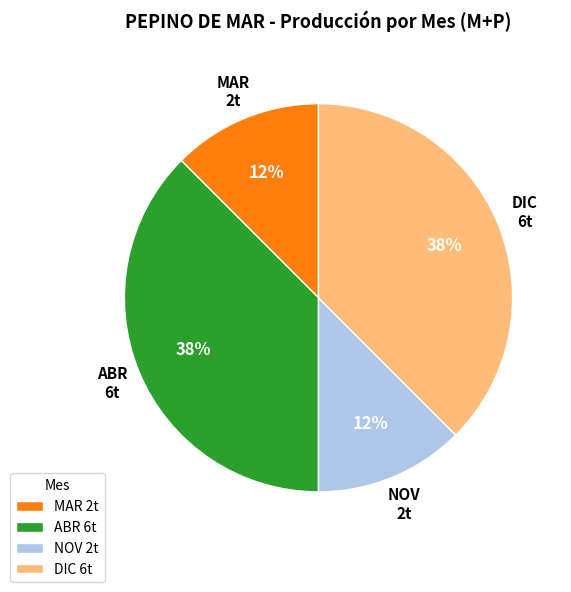

Between ABR and MAR, which is larger?

ABR